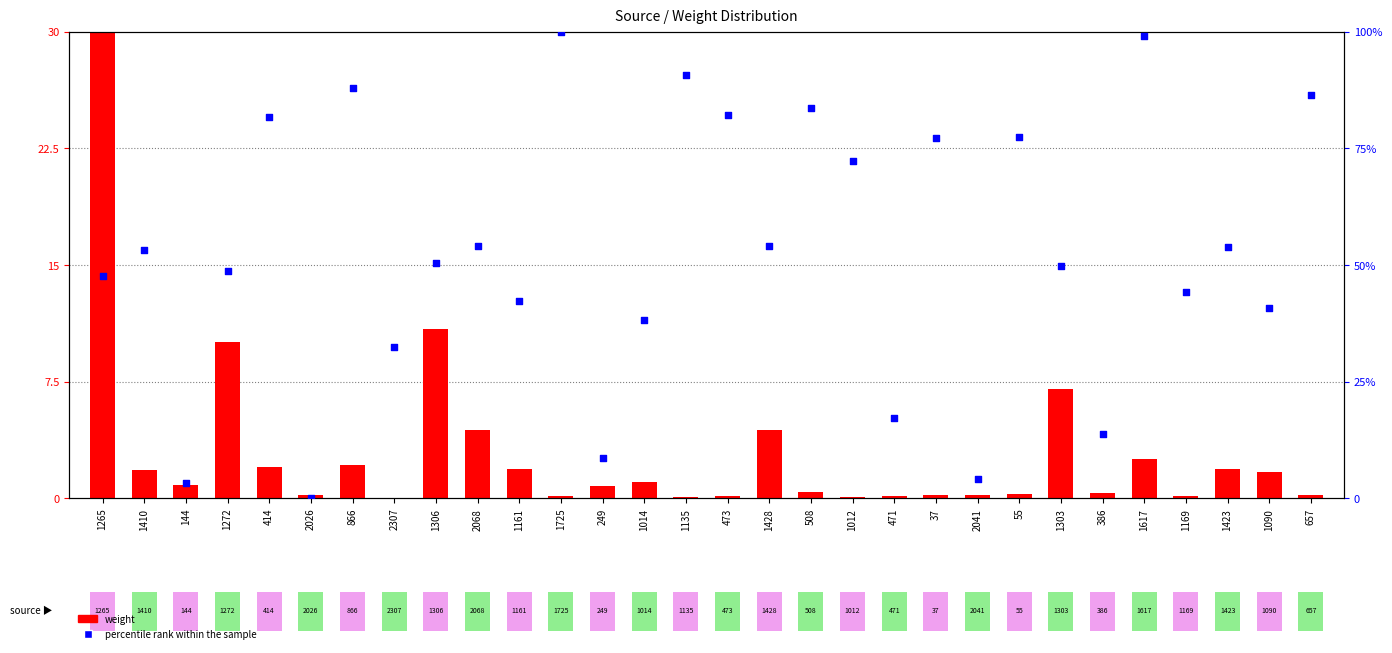

Which series reaches the maximum Y coordinate?

percentile rank within the sample